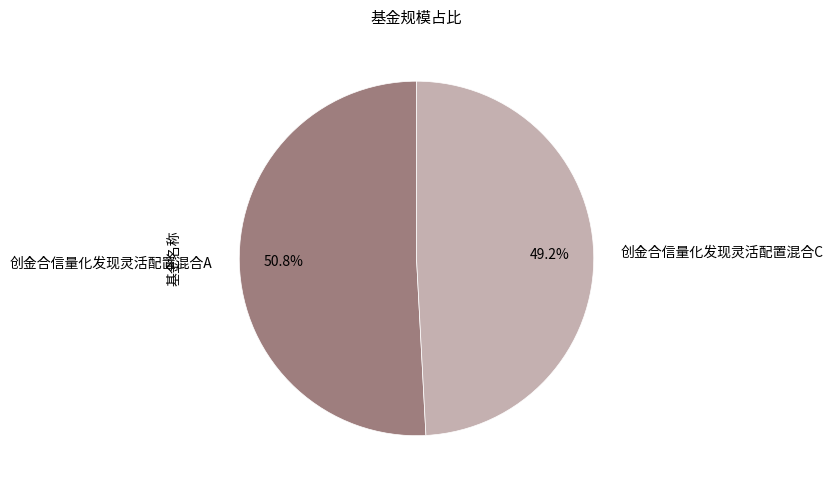

Is it true that 创金合信量化发现灵活配置混合A is 44% of the pie?

False